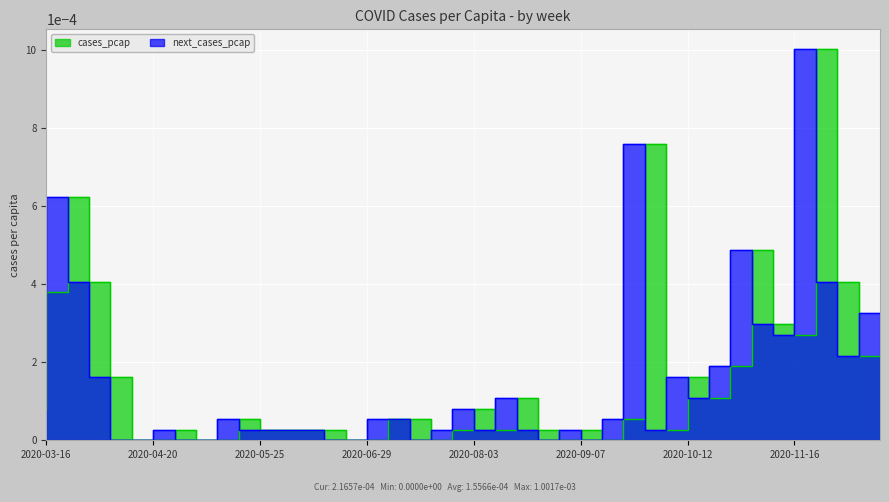

After their last crossing, which series has the higher values: cases_pcap or next_cases_pcap?

next_cases_pcap